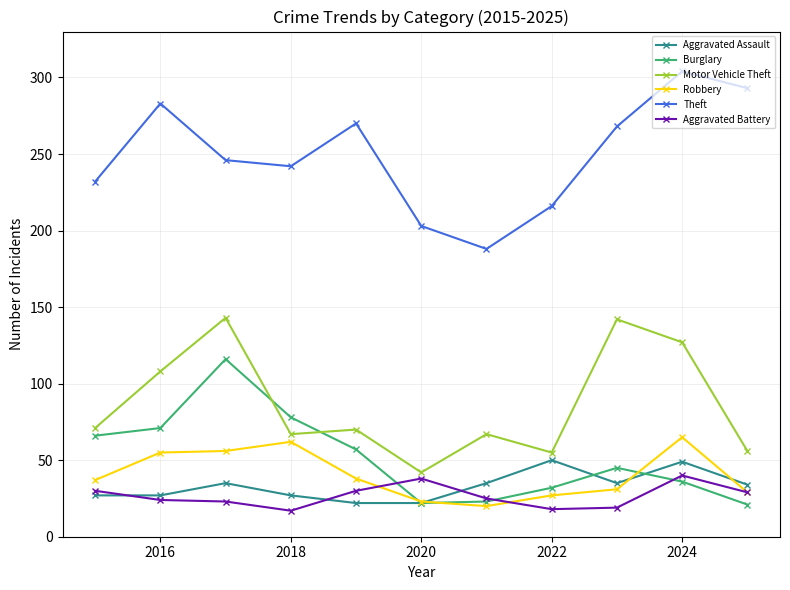

Which series has the largest total across all categories?

Theft